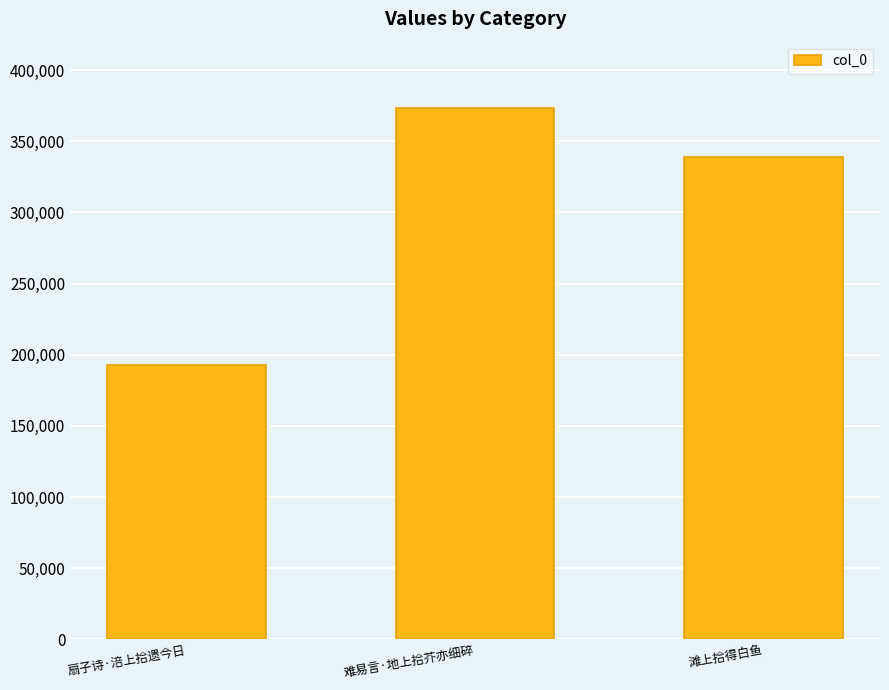

At which label is the value closest to 282954?

滩上拾得白鱼